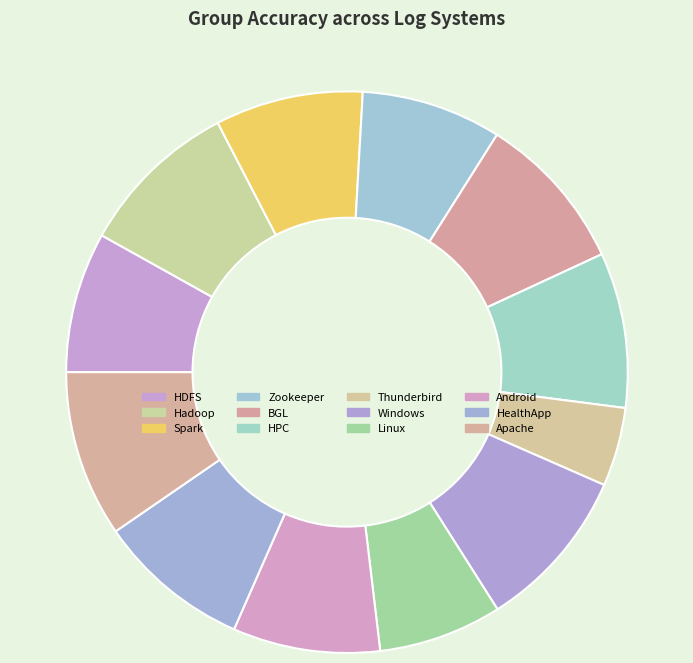

The Spark slice represents 9% of the pie. True or false?

True